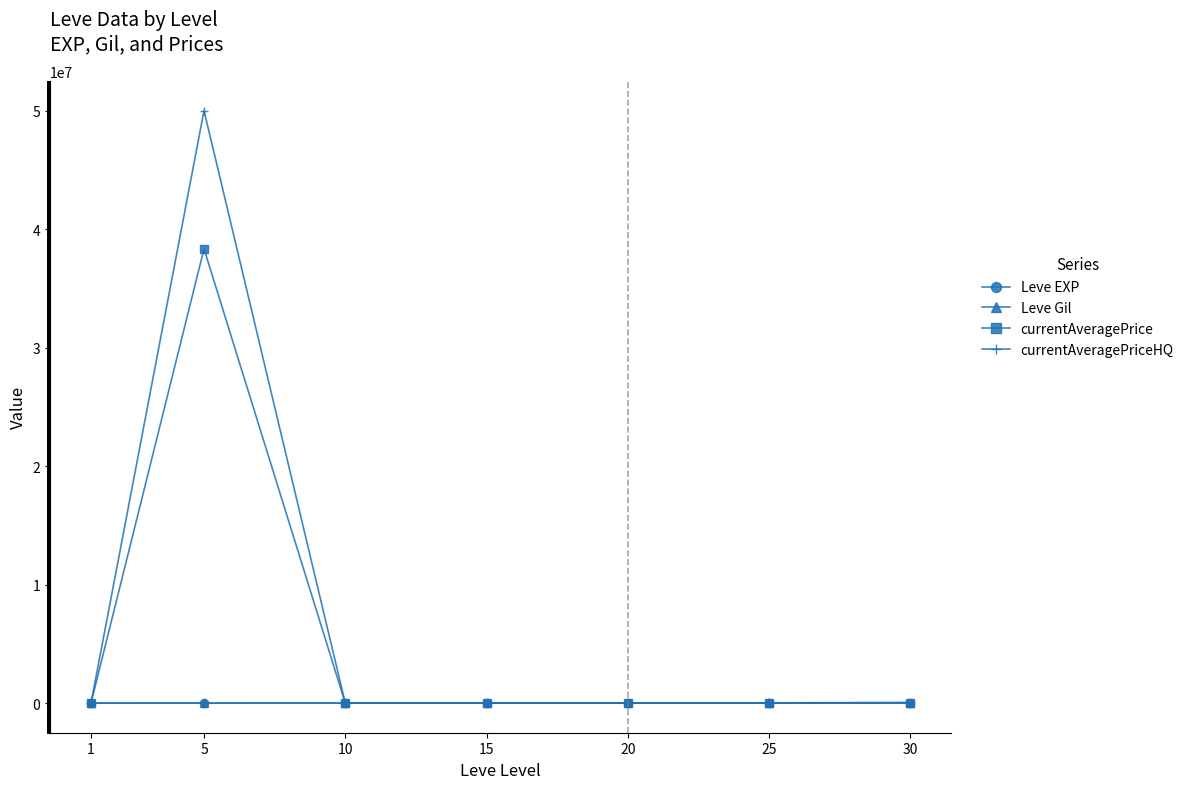

How many distinct data groups are displayed?

4